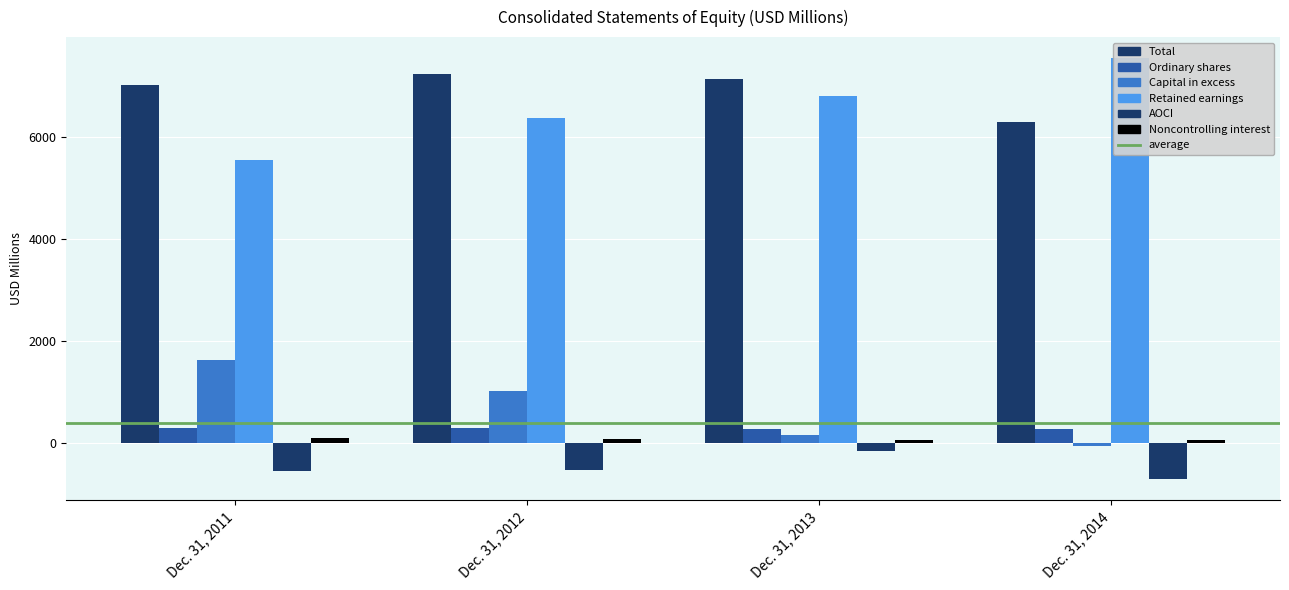

Which series changed the most between Dec. 31, 2011 and Dec. 31, 2014?

Retained earnings